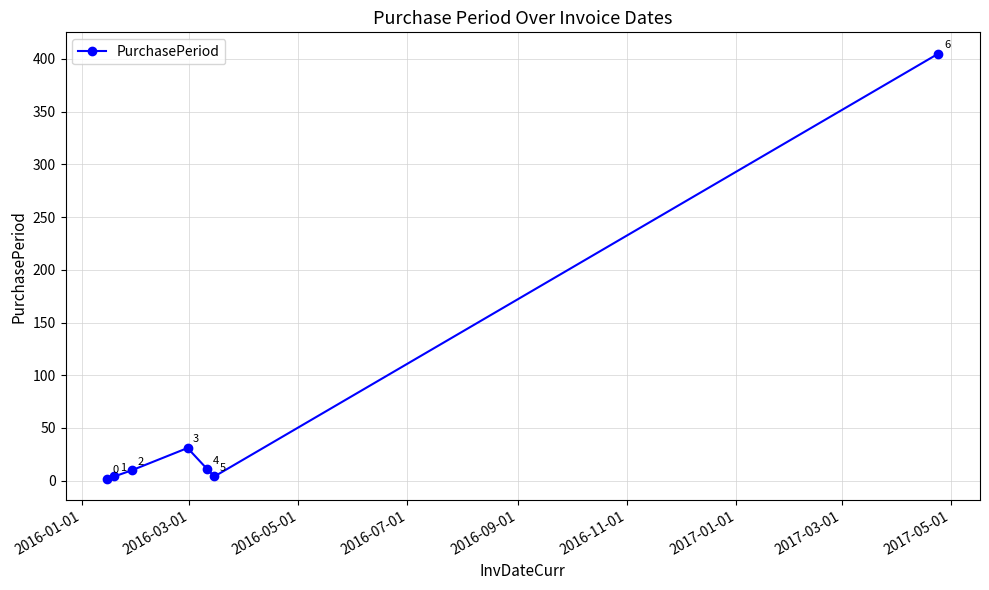

What is the value of the 4th point from the left?

31